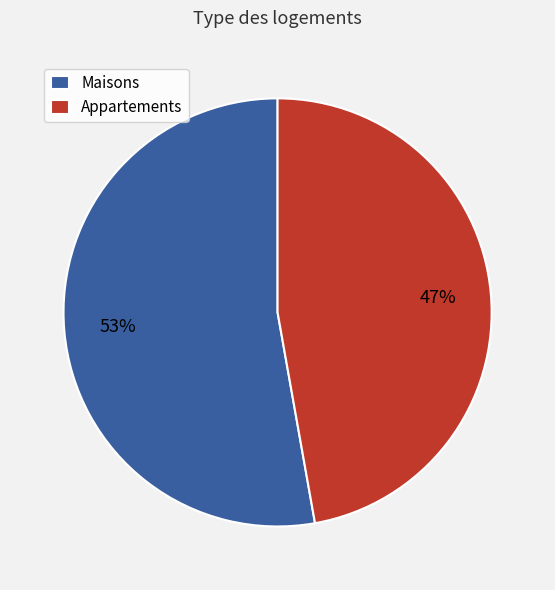

Approximately how many times larger is the value at Maisons compared to Appartements?

1.1